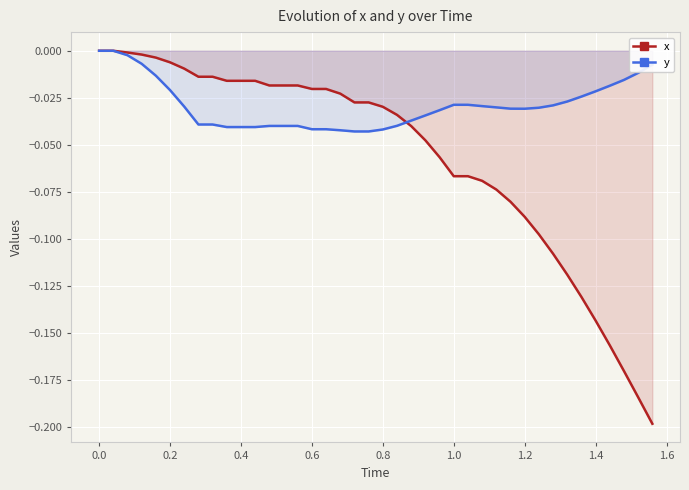

Which series has the largest range (max minus min)?

x